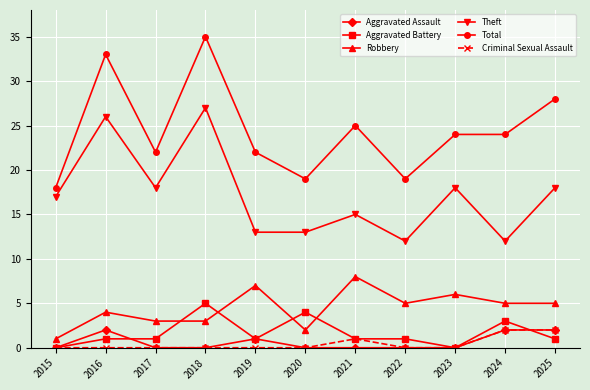

At which category is the sum across all series the highest?

2018